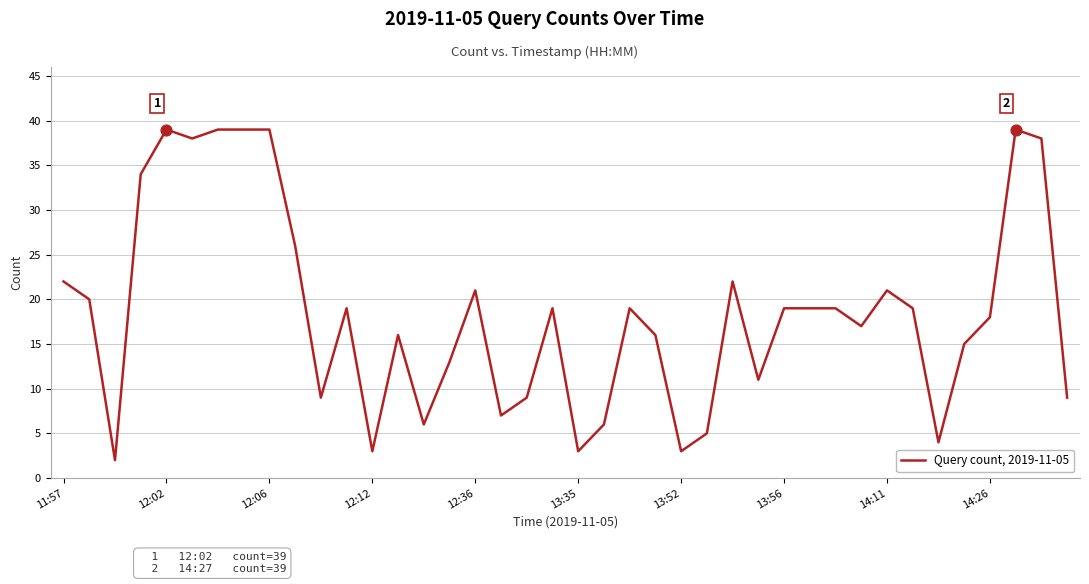

What is the difference between the maximum and minimum values?

37